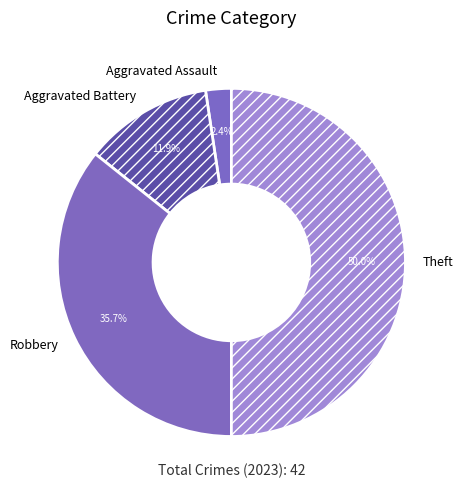

How much of the chart is everything except Aggravated Assault?

97.6%